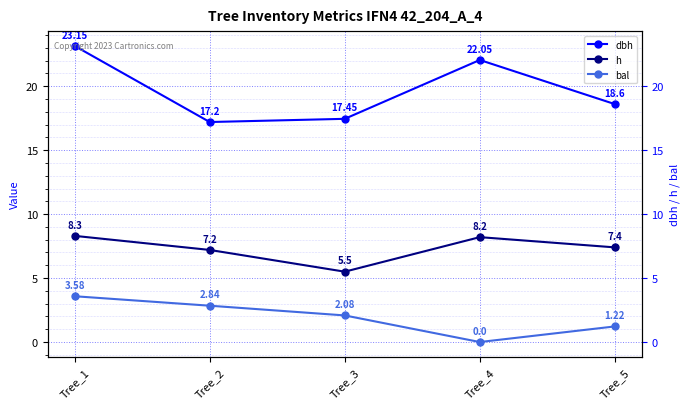

What is the value of the dbh point at the 1st from the left?

23.1